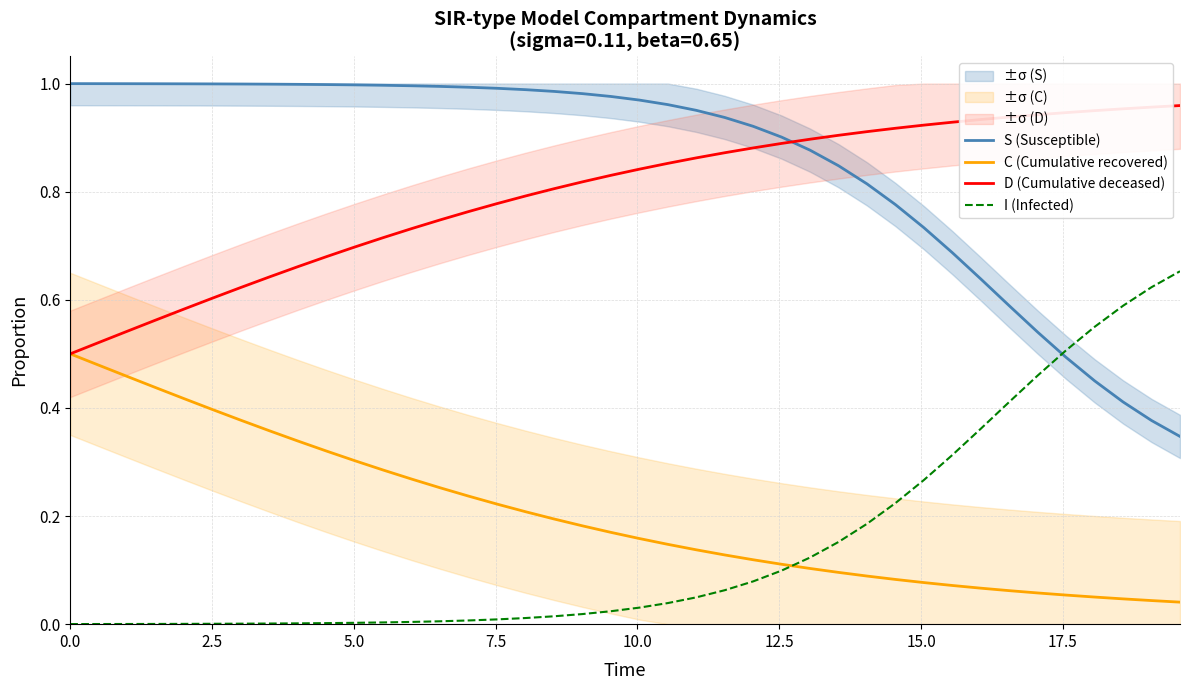

True or false: D (Cumulative deceased) and S (Susceptible) intersect in this chart.

True